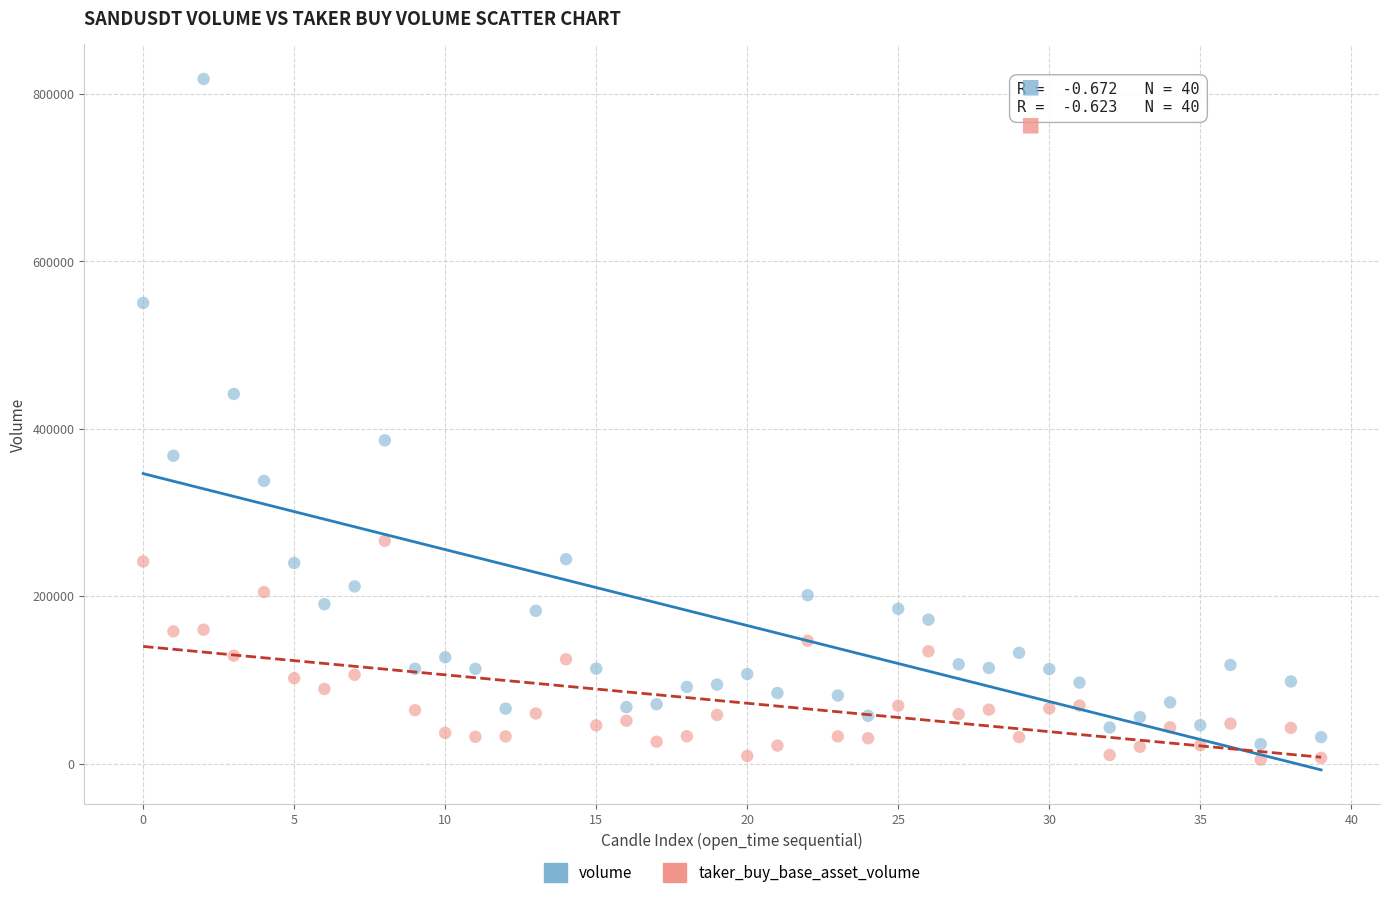

Which series contains the highest Y value?

volume